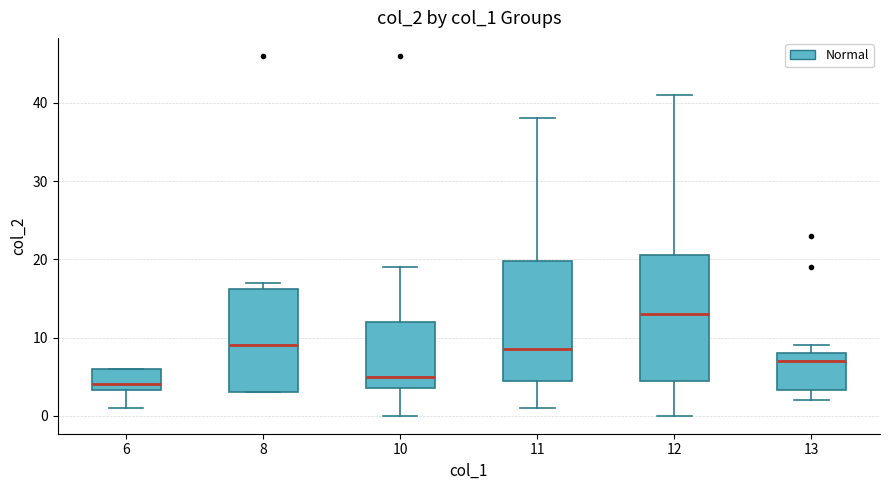

Which box's median line is the lowest?

6